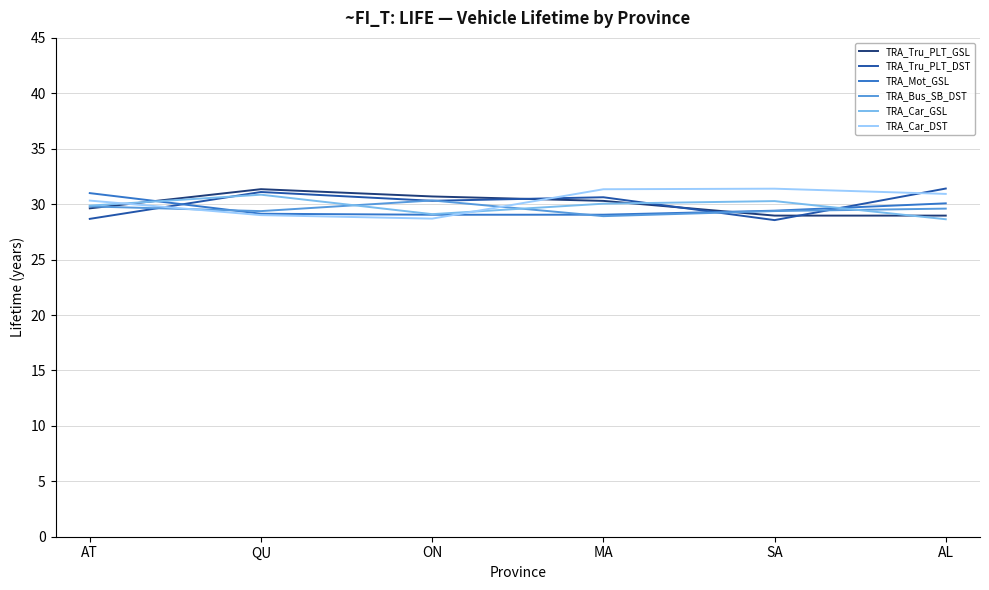

What is the difference between the highest and lowest values at SA?

2.8